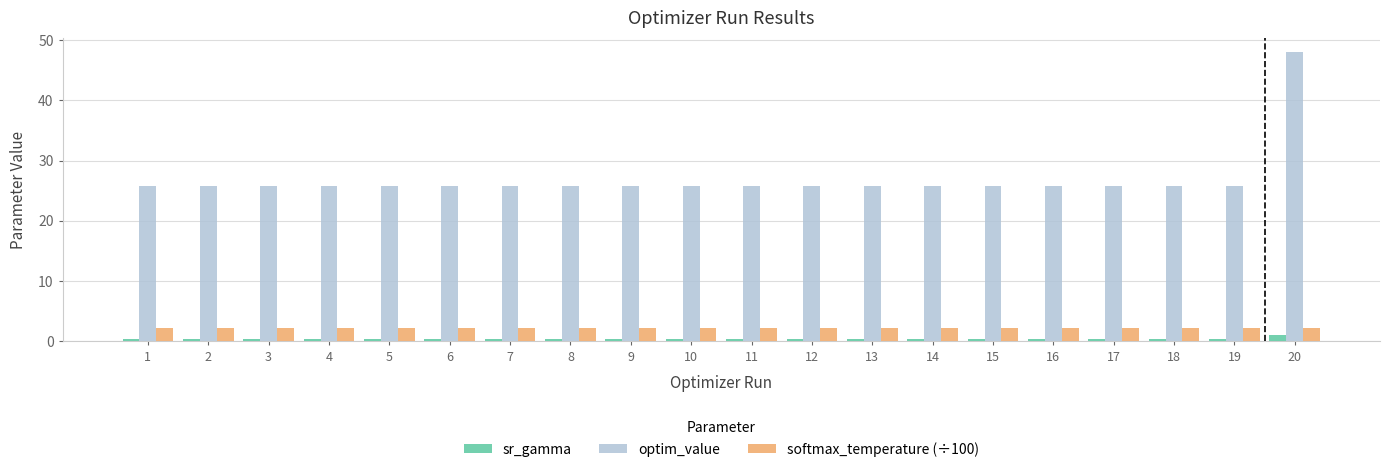

Which series has the largest range (max minus min)?

optim_value